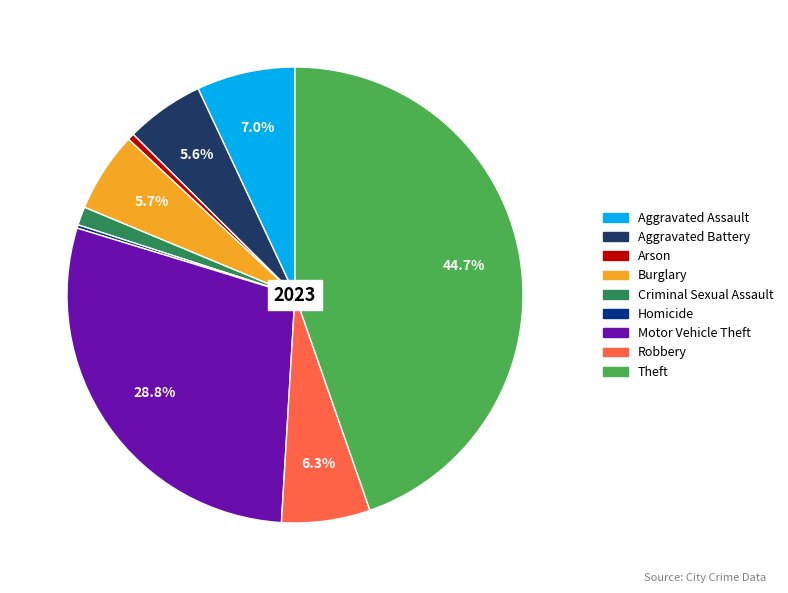

What is the largest slice in the pie chart?

Theft